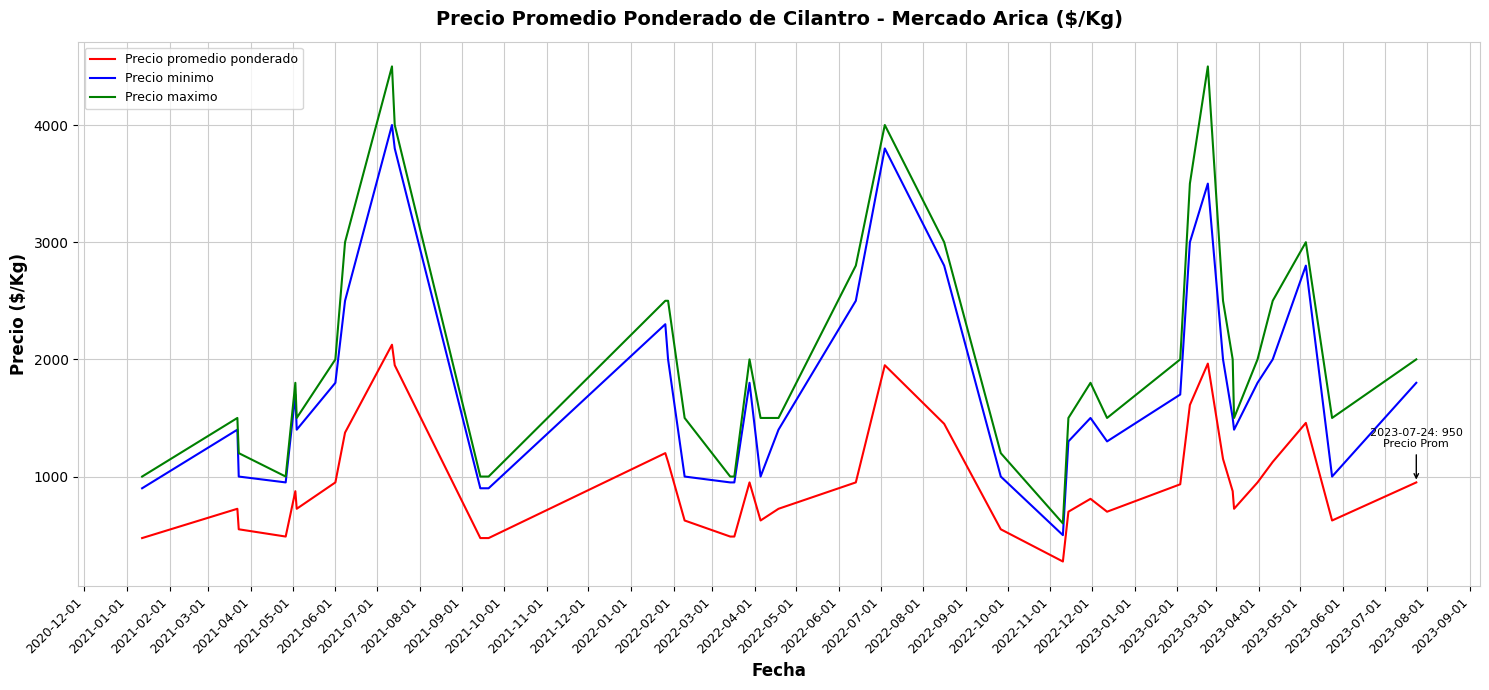

Which series has the largest range (max minus min)?

Precio maximo